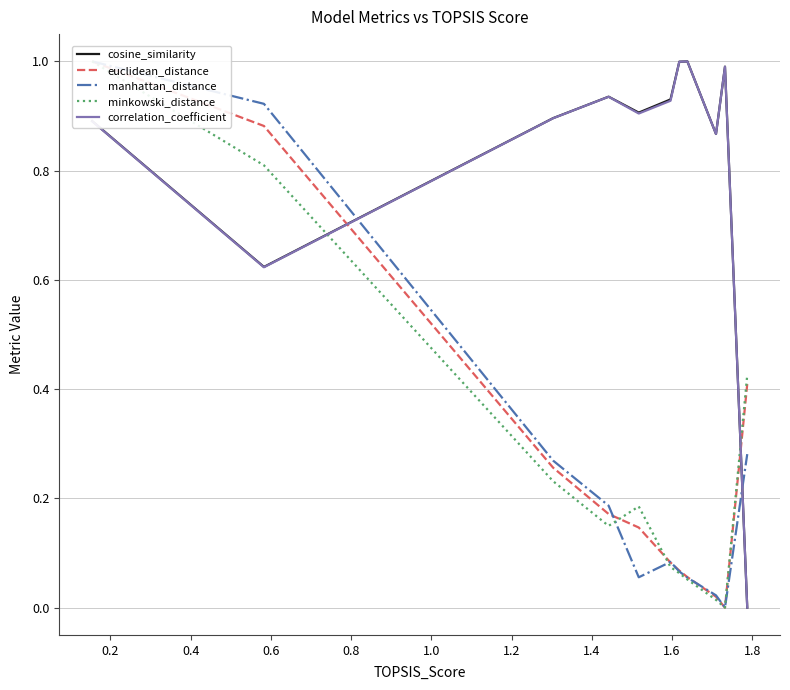

How many categories are shown in the chart?

11